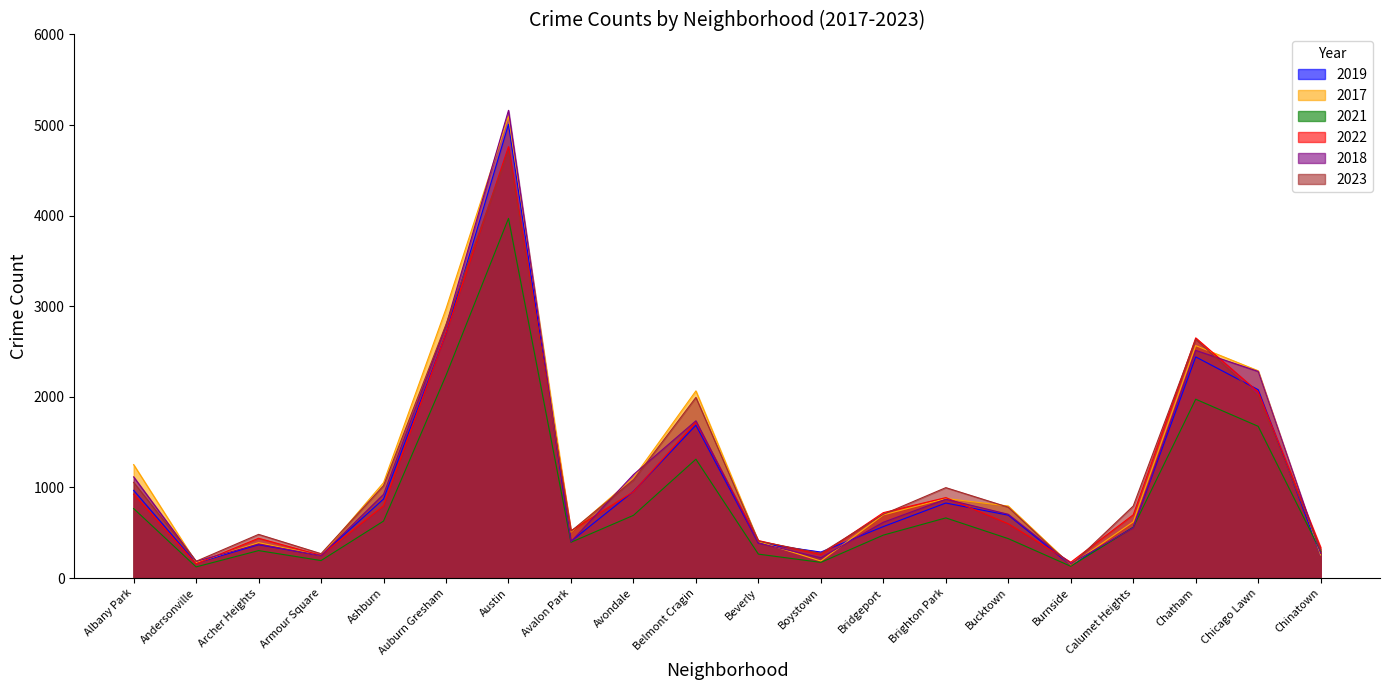

At which category does 2017 reach its first local valley?

Andersonville